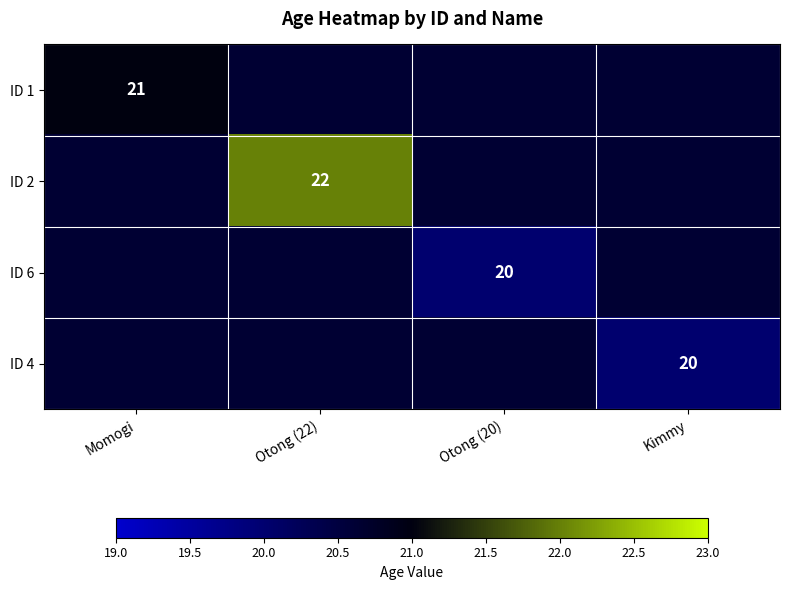

The ID 2 series shows 37 at Otong (22). True or false?

False